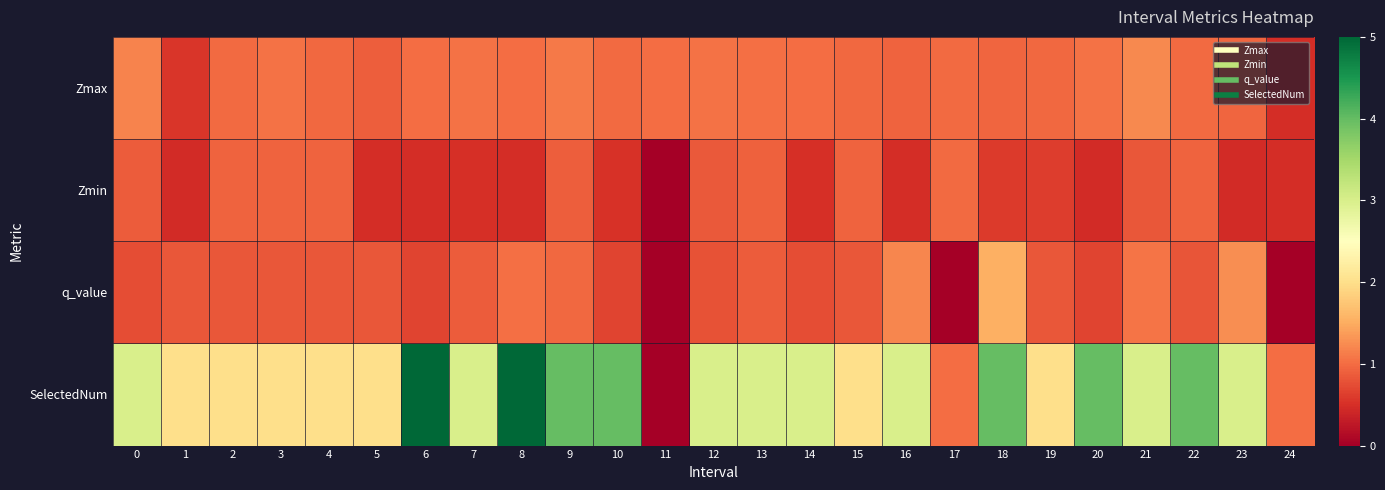

Reading left to right, transcribe all the data shown in this chart.

Zmax: 0=1.2	1=0.6	2=1.0	3=1.0	4=1.0	5=0.9	6=1.0	7=1.1	8=1.0	9=1.1	10=1.0	11=1.0	12=1.1	13=1.0	14=1.0	15=1.0	16=0.9	17=1.0	18=1.0	19=1.0	20=1.0	21=1.2	22=1.0	23=0.9	24=0.5
Zmin: 0=0.9	1=0.5	2=0.9	3=0.9	4=0.9	5=0.5	6=0.5	7=0.5	8=0.5	9=0.9	10=0.5	11=0.0	12=0.9	13=0.9	14=0.5	15=0.9	16=0.5	17=1.0	18=0.6	19=0.6	20=0.5	21=0.8	22=0.9	23=0.5	24=0.5
q_value: 0=0.8	1=0.8	2=0.8	3=0.8	4=0.8	5=0.8	6=0.7	7=0.9	8=1.0	9=1.0	10=0.7	11=0.0	12=0.8	13=0.9	14=0.8	15=0.8	16=1.2	17=0.0	18=1.5	19=0.8	20=0.7	21=1.1	22=0.8	23=1.3	24=0.0
SelectedNum: 0=3.0	1=2.0	2=2.0	3=2.0	4=2.0	5=2.0	6=5.0	7=3.0	8=5.0	9=4.0	10=4.0	11=0.0	12=3.0	13=3.0	14=3.0	15=2.0	16=3.0	17=1.0	18=4.0	19=2.0	20=4.0	21=3.0	22=4.0	23=3.0	24=1.0